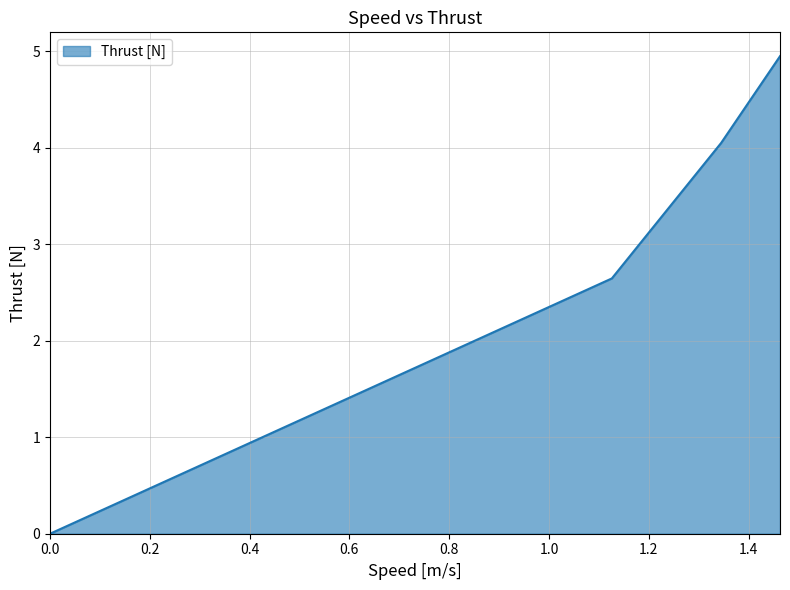

What is the greatest value displayed?

4.9